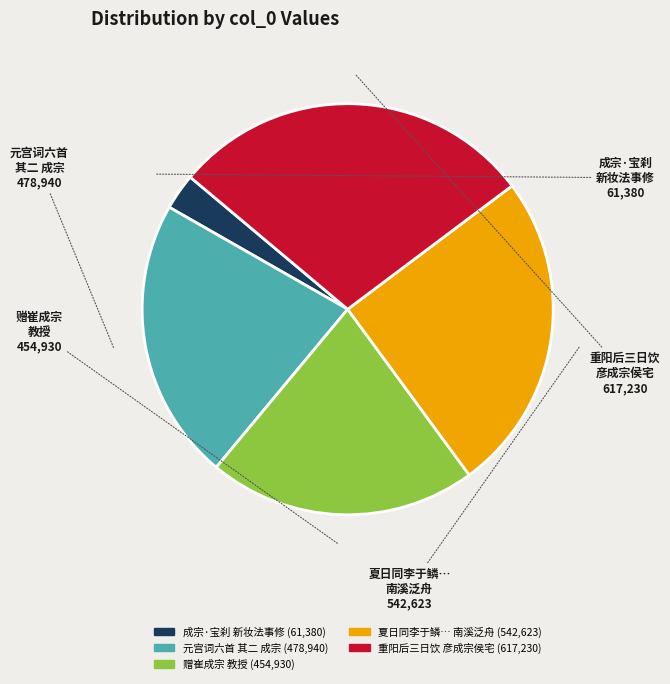

Count the number of slices in the pie.

5